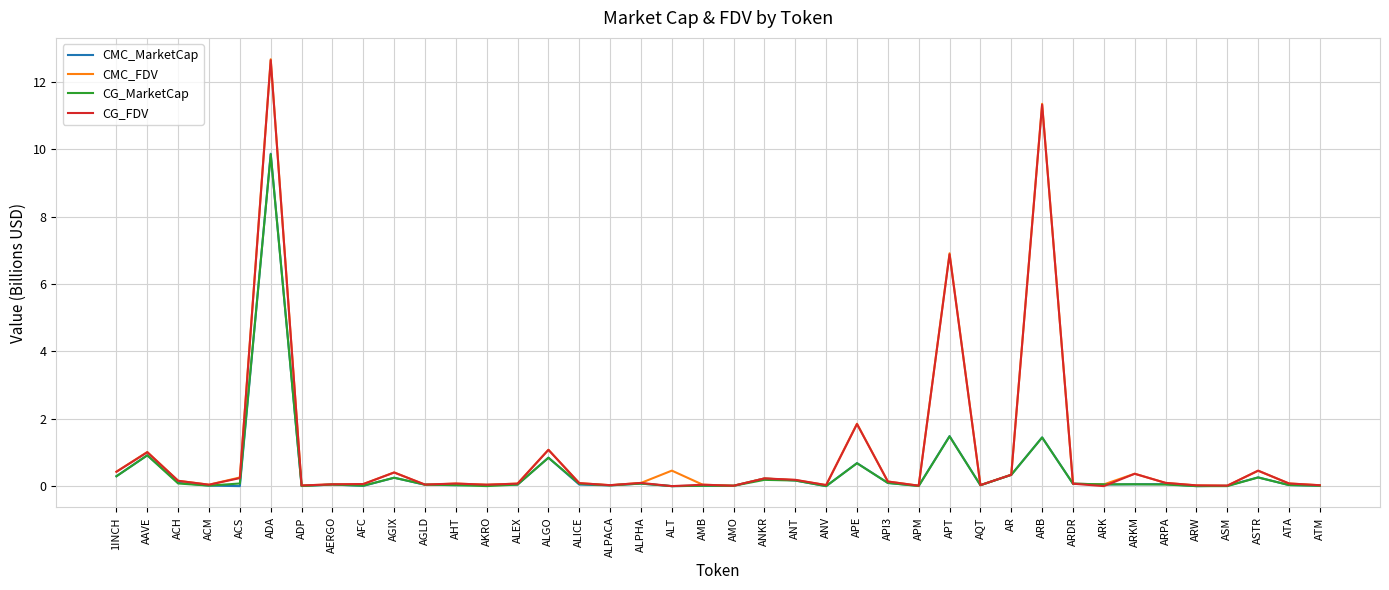

Which category has the highest value in the CMC_MarketCap series?

ADA